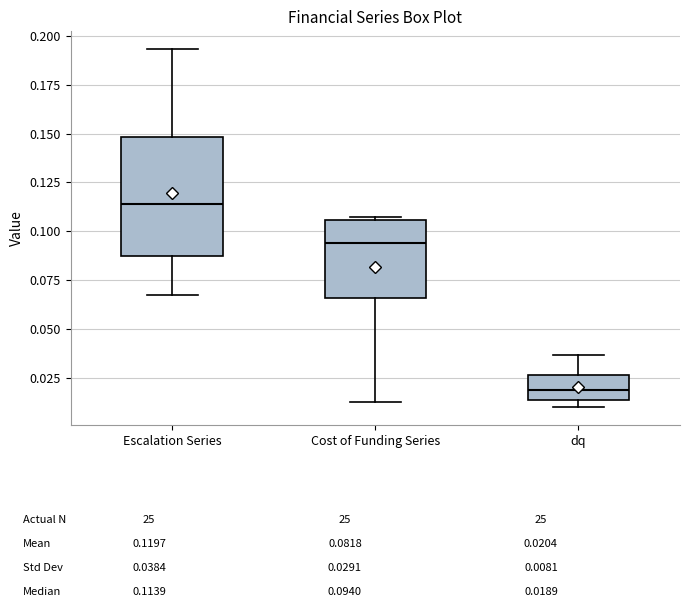

Which box's median line is the highest?

Escalation Series